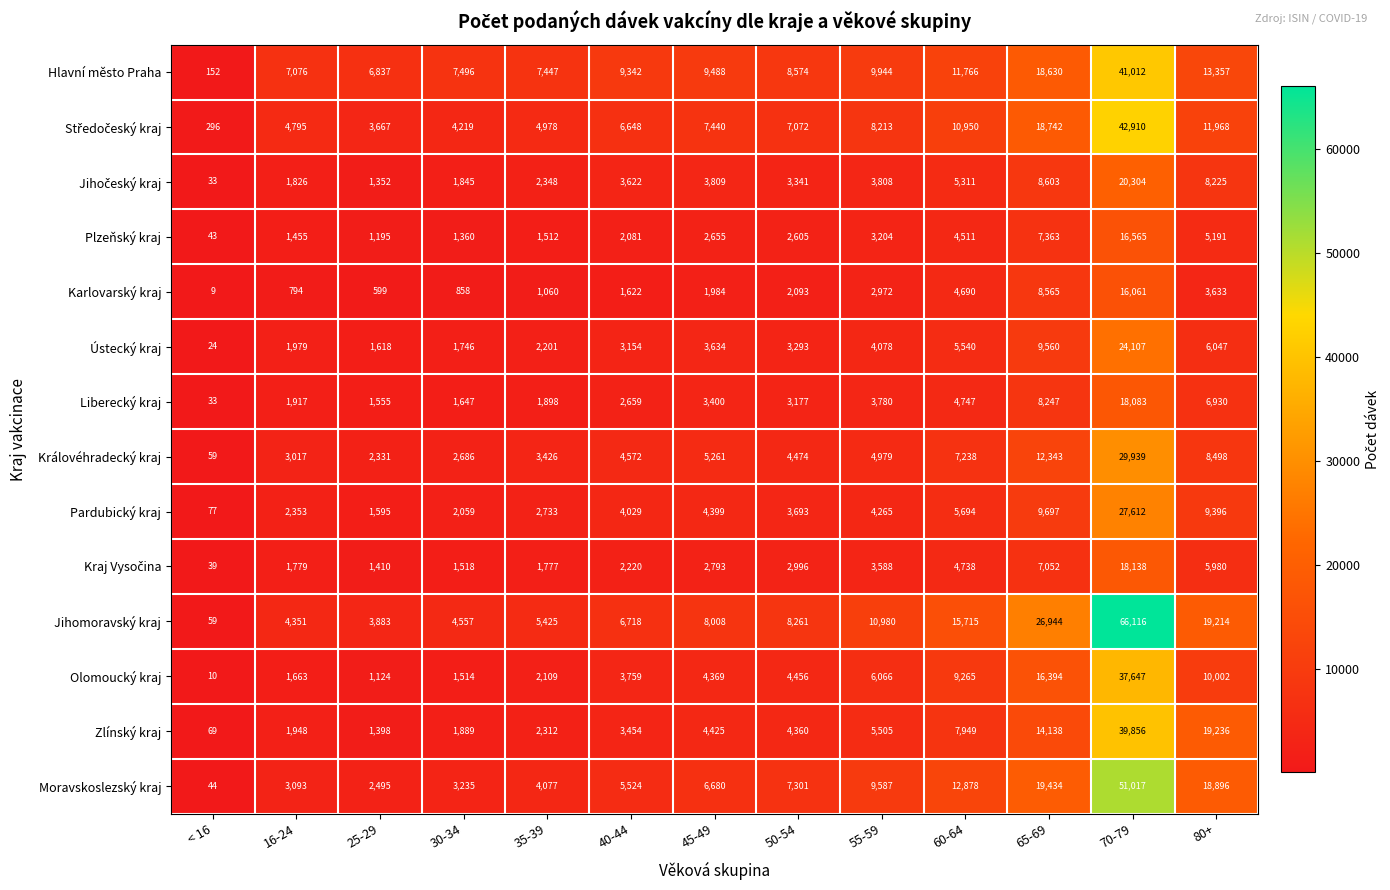

At which label is Zlínský kraj closest to 19962?

80+